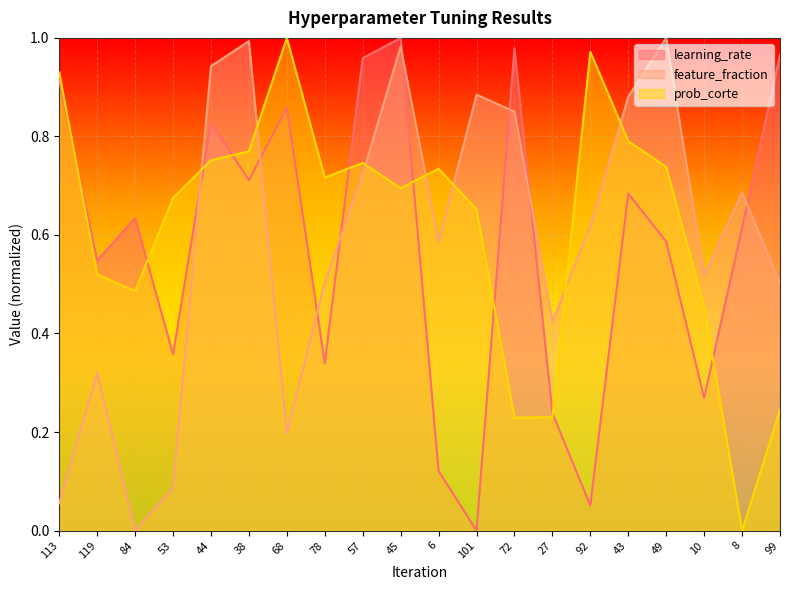

What is the difference between the learning_rate values at 113 and 27?

0.7